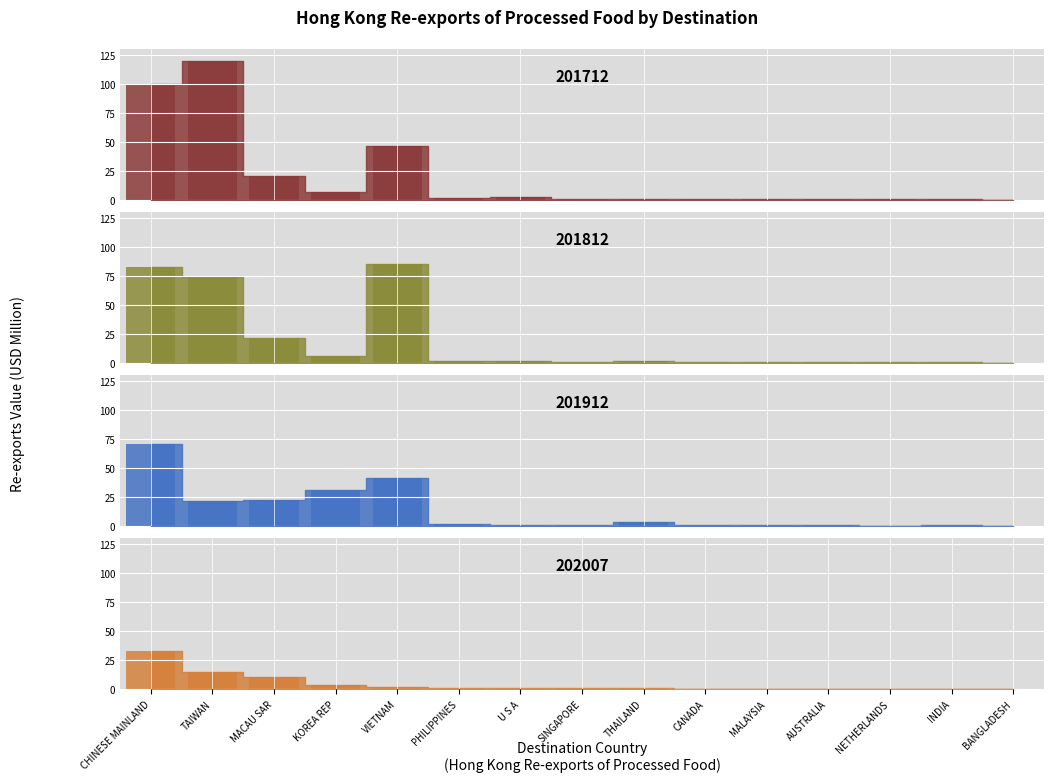

What is the label of the 13th bar from the left?

NETHERLANDS